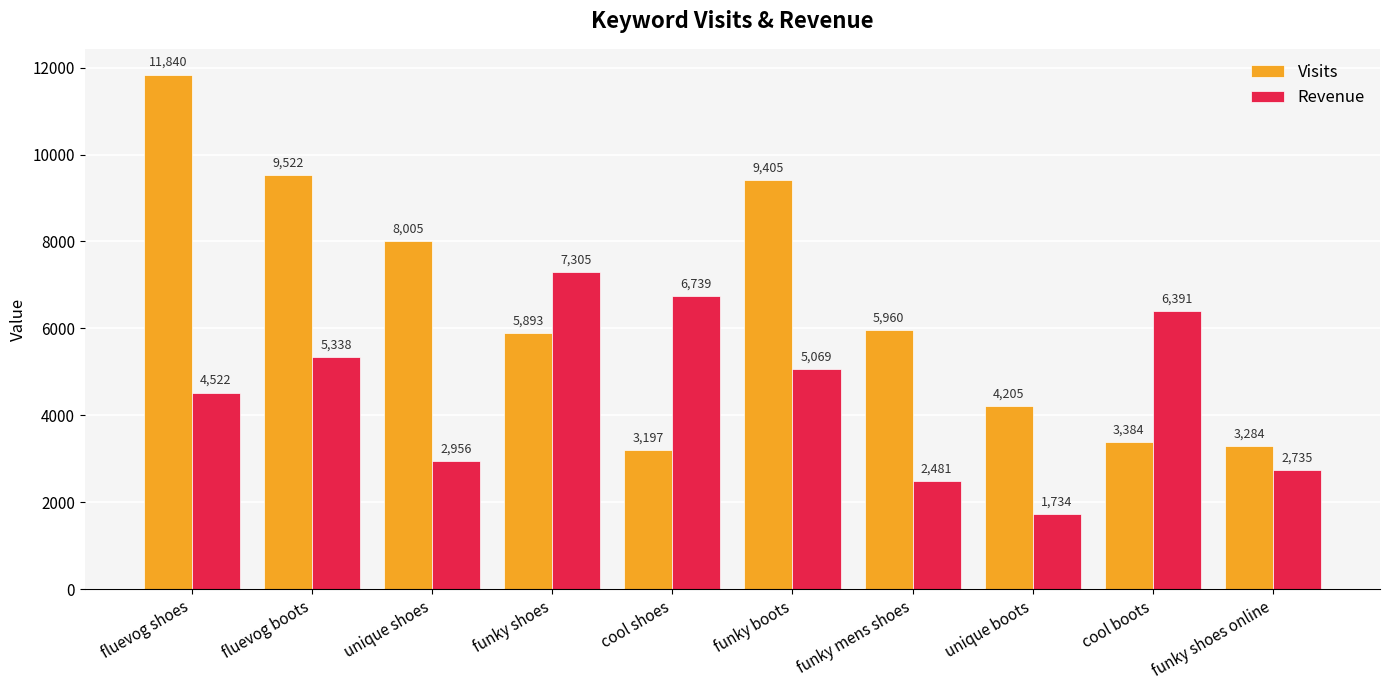

At how many categories does at least one series exceed 5648?

8